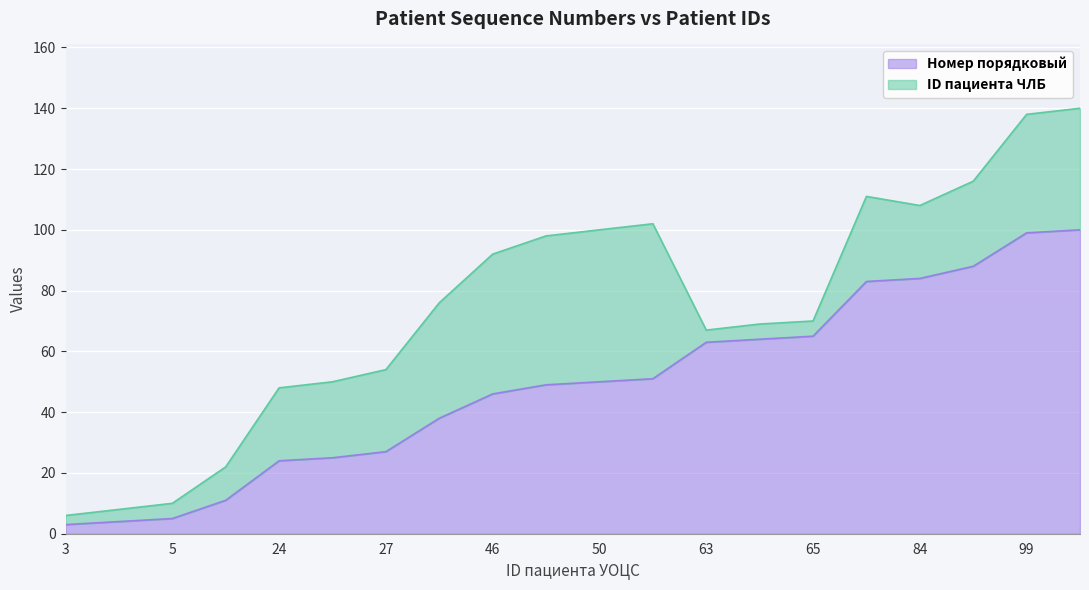

What is the highest value of the Номер порядковый series?

100